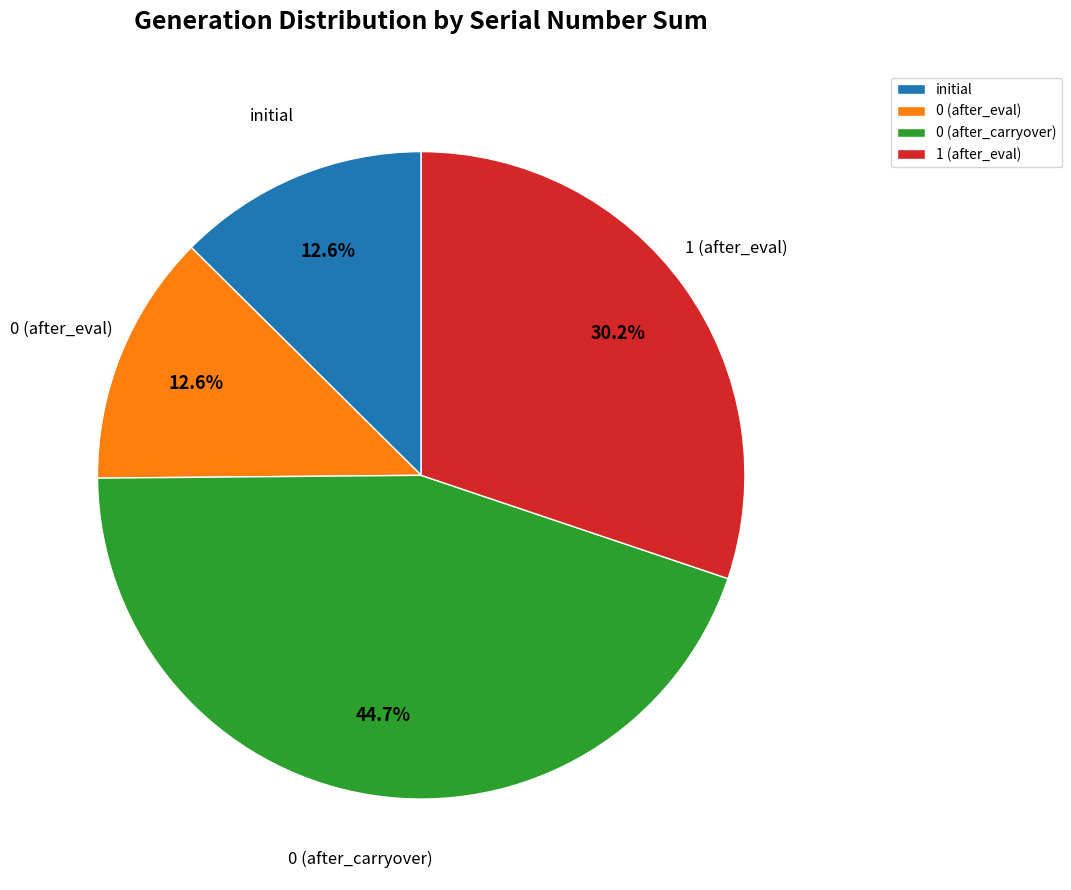

Does any single category account for the majority?

No